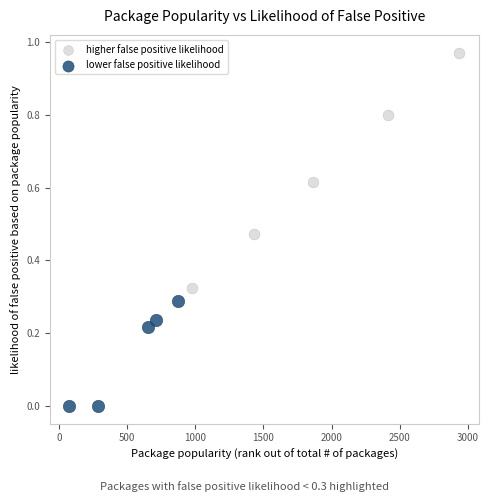

Which series reaches the minimum Y coordinate?

lower false positive likelihood